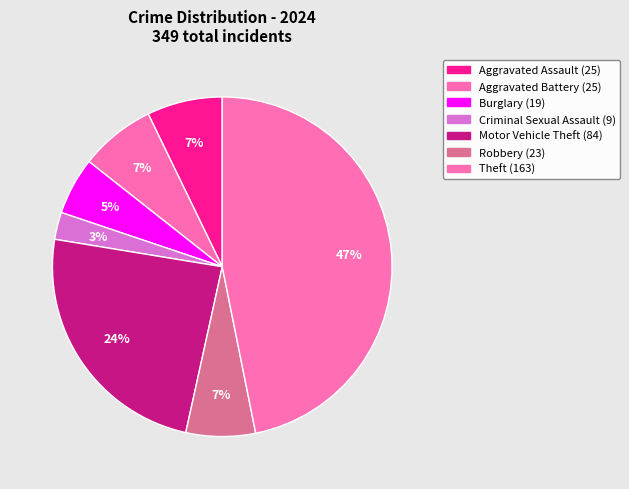

How many slices are in this pie chart?

7